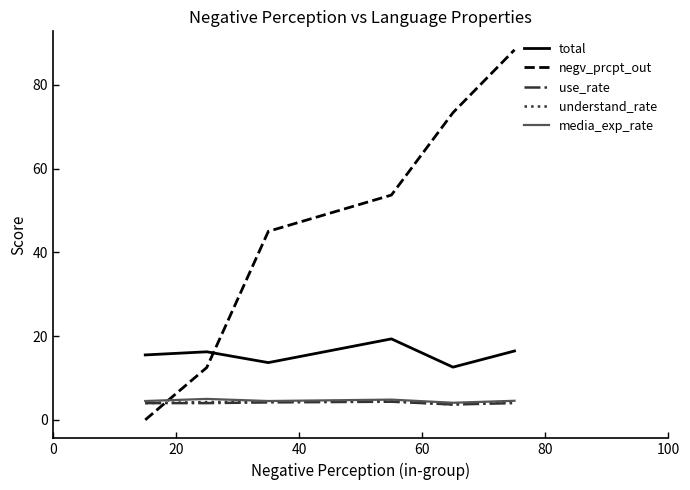

Which series has the largest total across all categories?

negv_prcpt_out